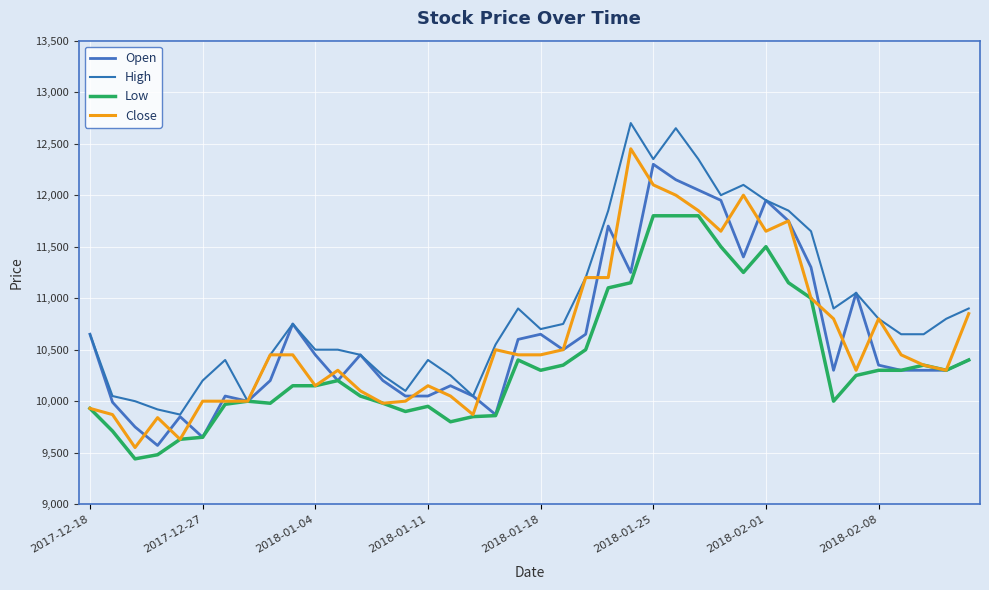

True or false: High and Close cross at least once.

False